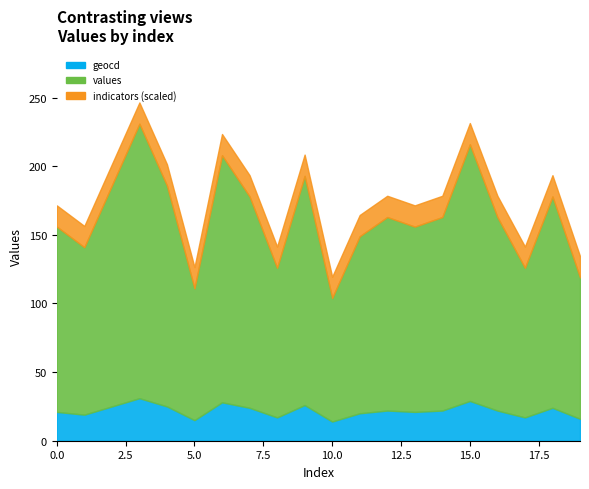

What are all the series names shown in the legend?

geocd, values, indicators